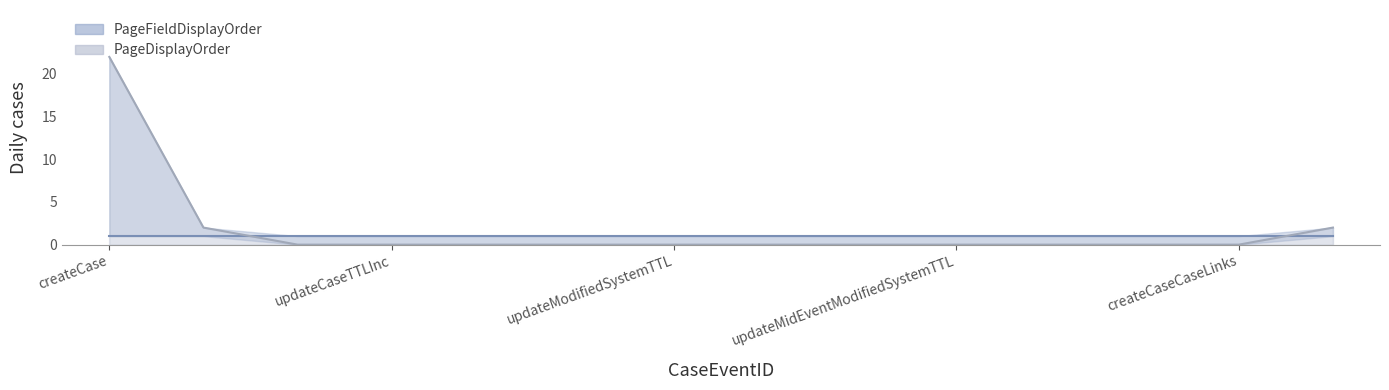

What is the greatest value displayed?

22